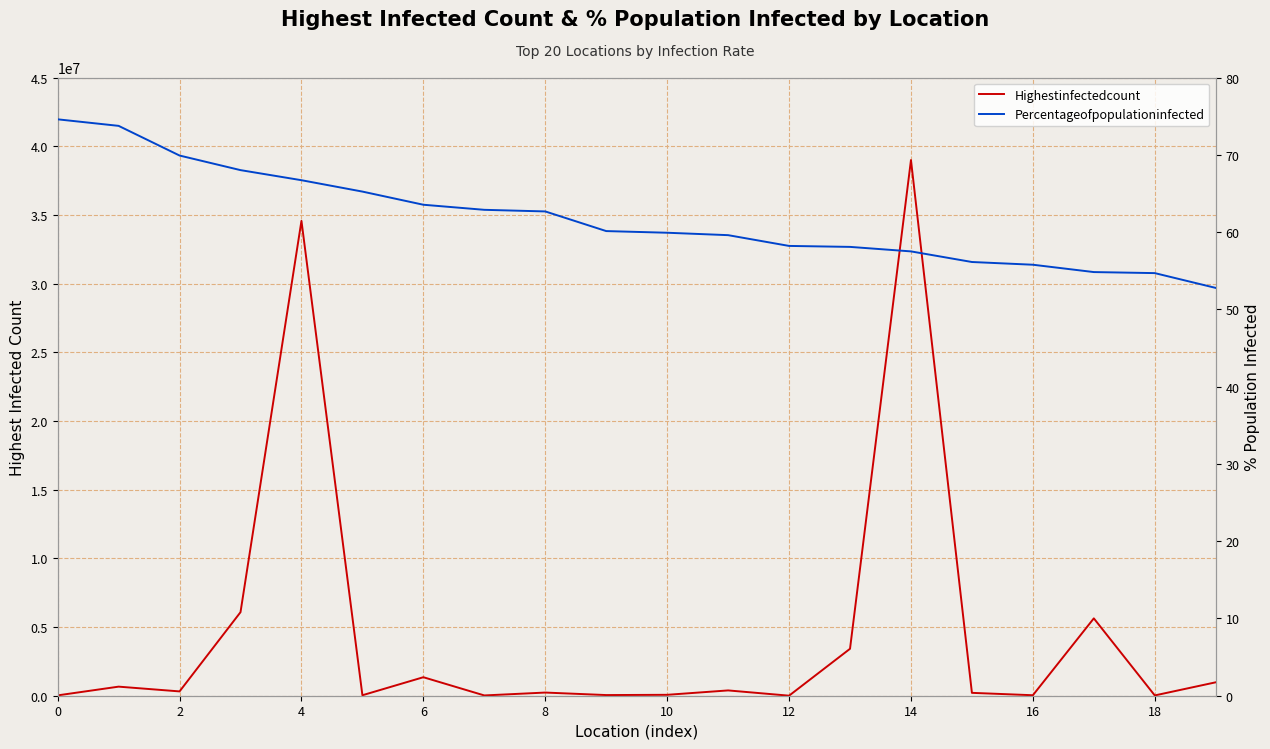

Count the number of categories in the chart.

20